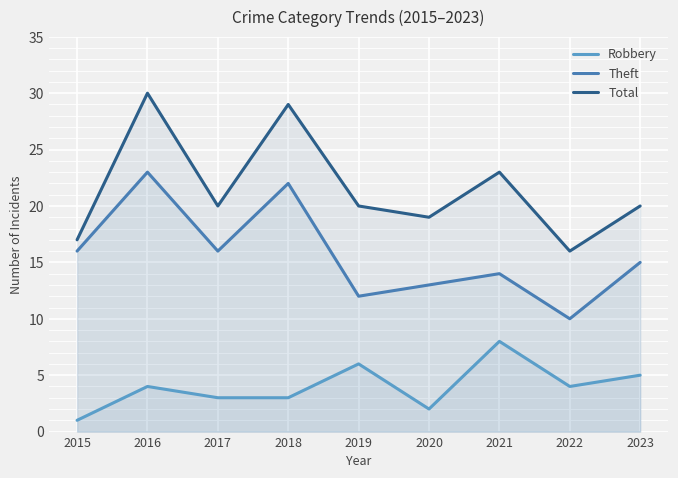

What is the spread (max minus min) of values at 2023?

15